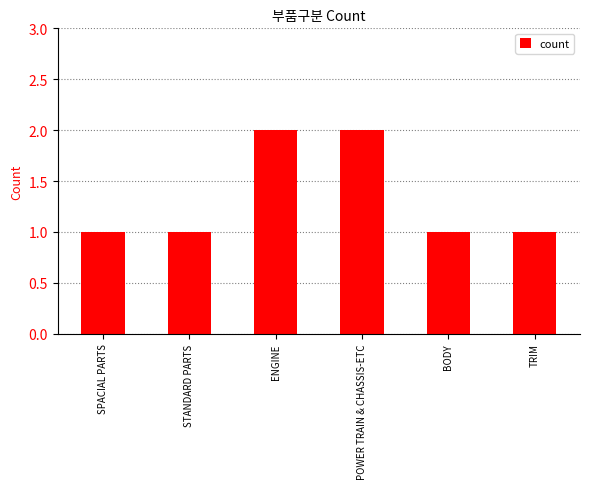

Is it true that the value at STANDARD PARTS is 1?

True